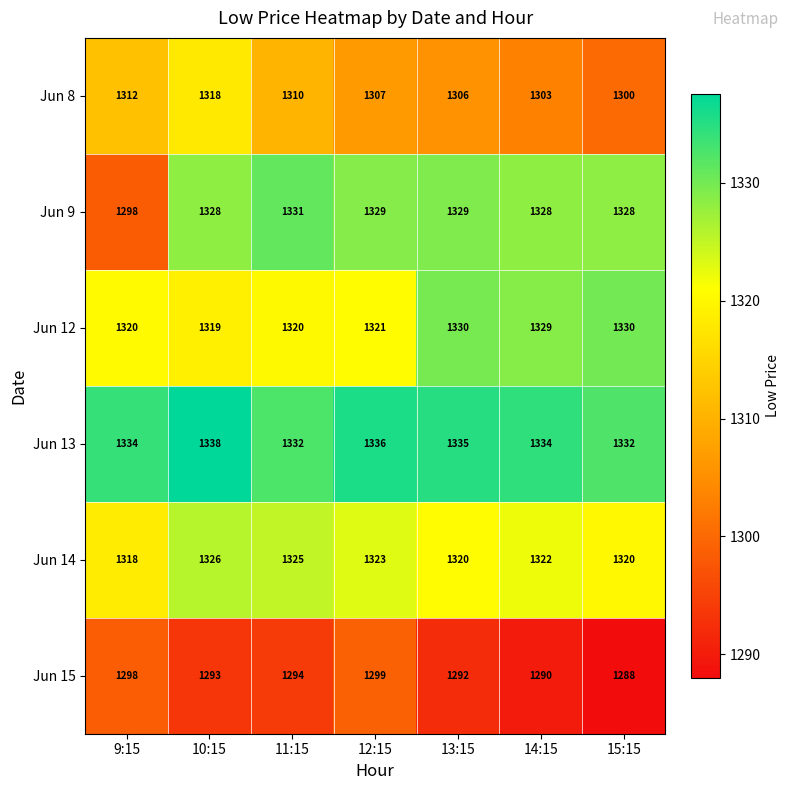

Which series has the widest spread of values?

Jun 9